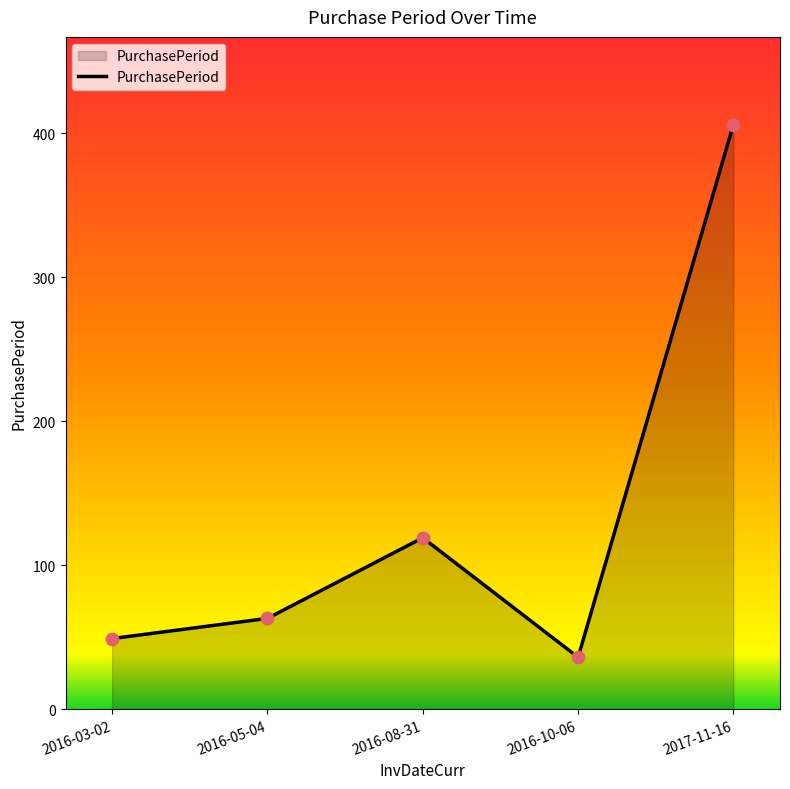

Between 2016-08-31 and 2016-05-04, which is larger?

2016-08-31